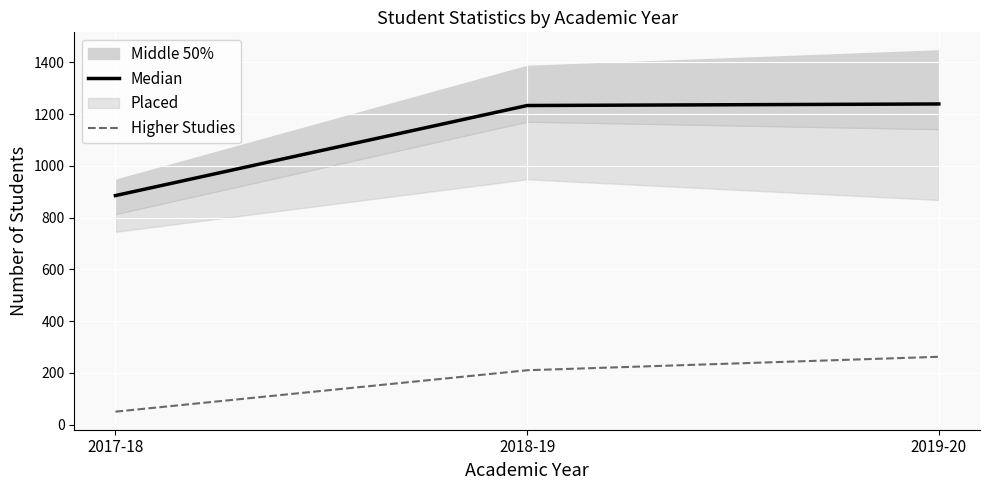

What is the sum of all Median values?

3357